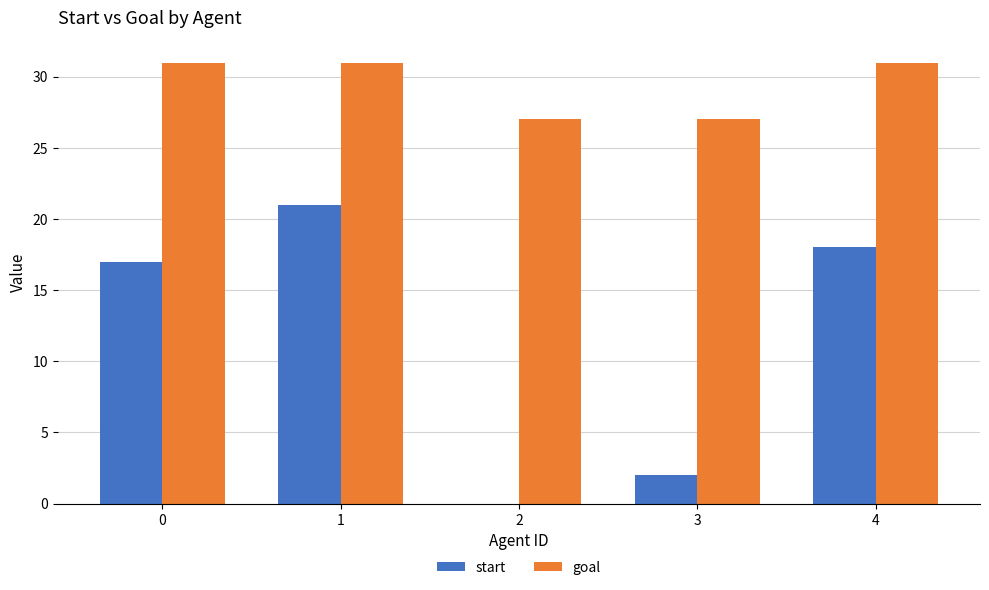

Is the value of start at 2 greater than the value of goal at 4?

No